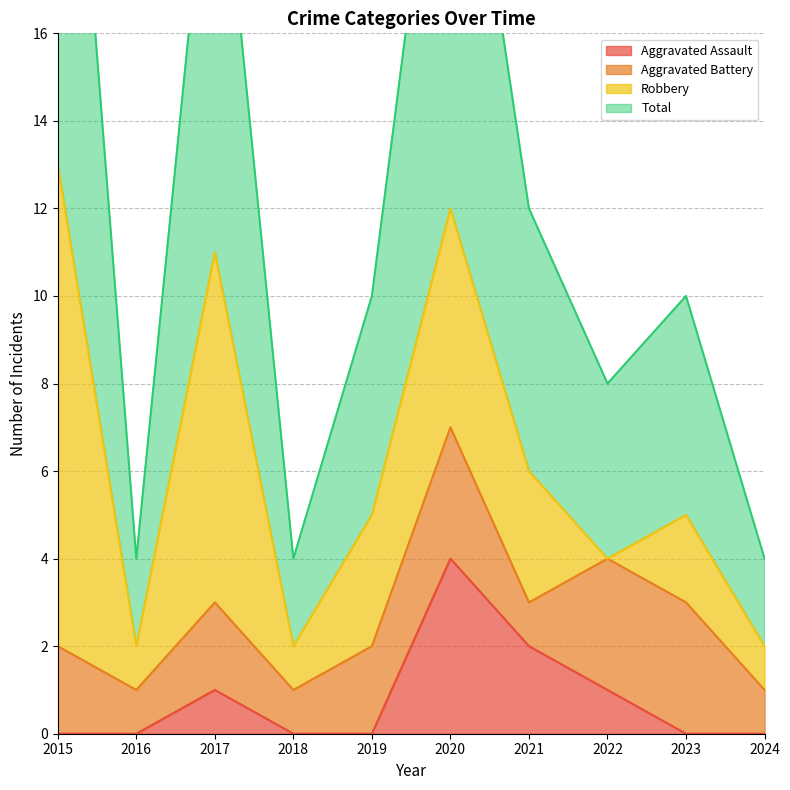

How many values in the Total series exceed 10?

4